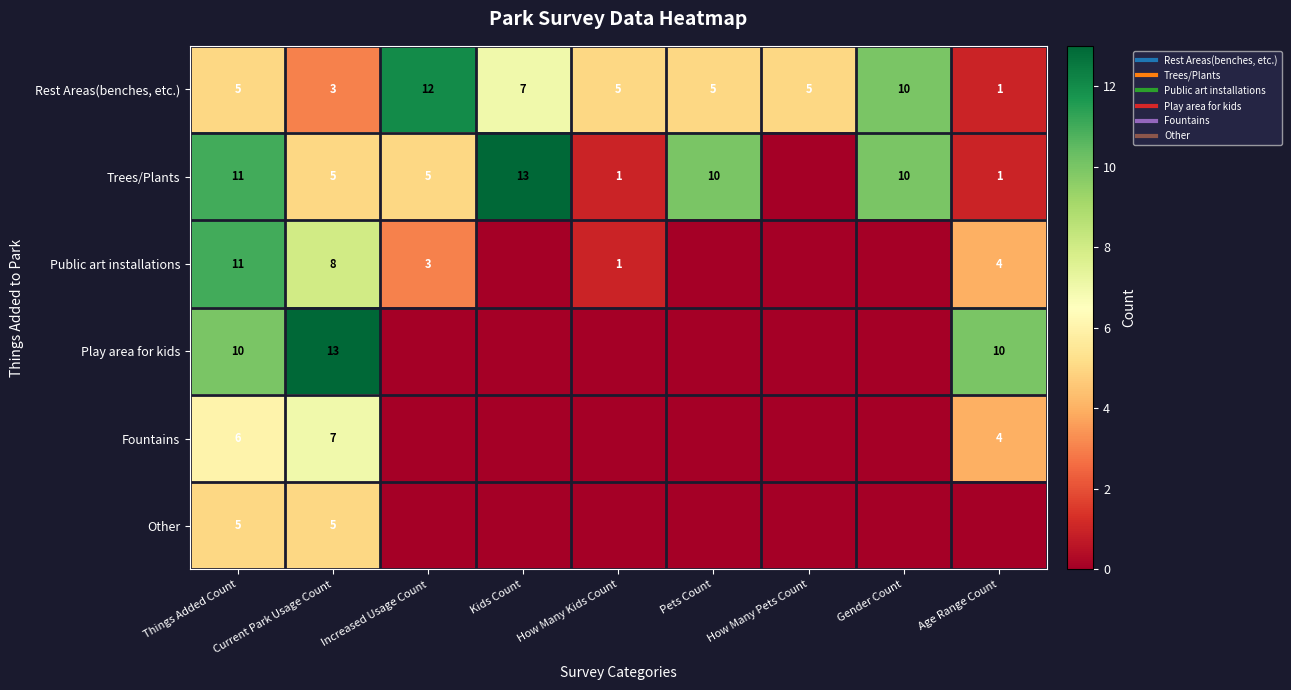

What is the sum of all Public art installations values?

27